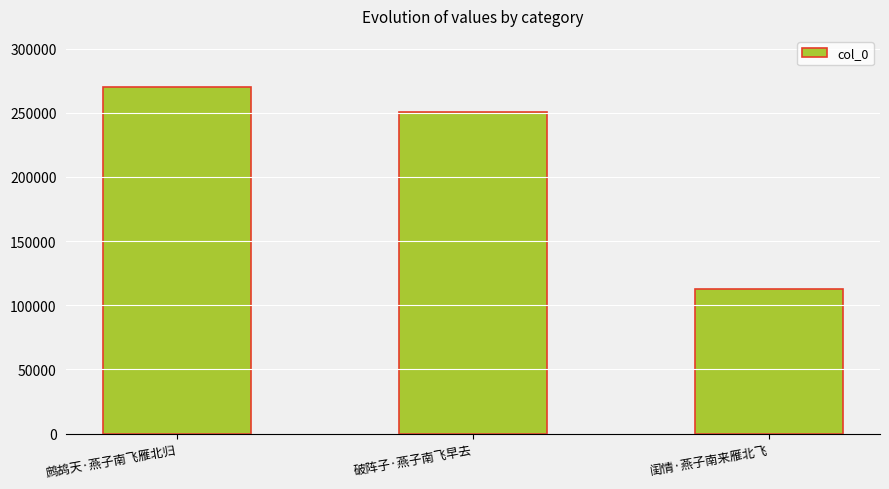

What is the greatest value displayed?

270111